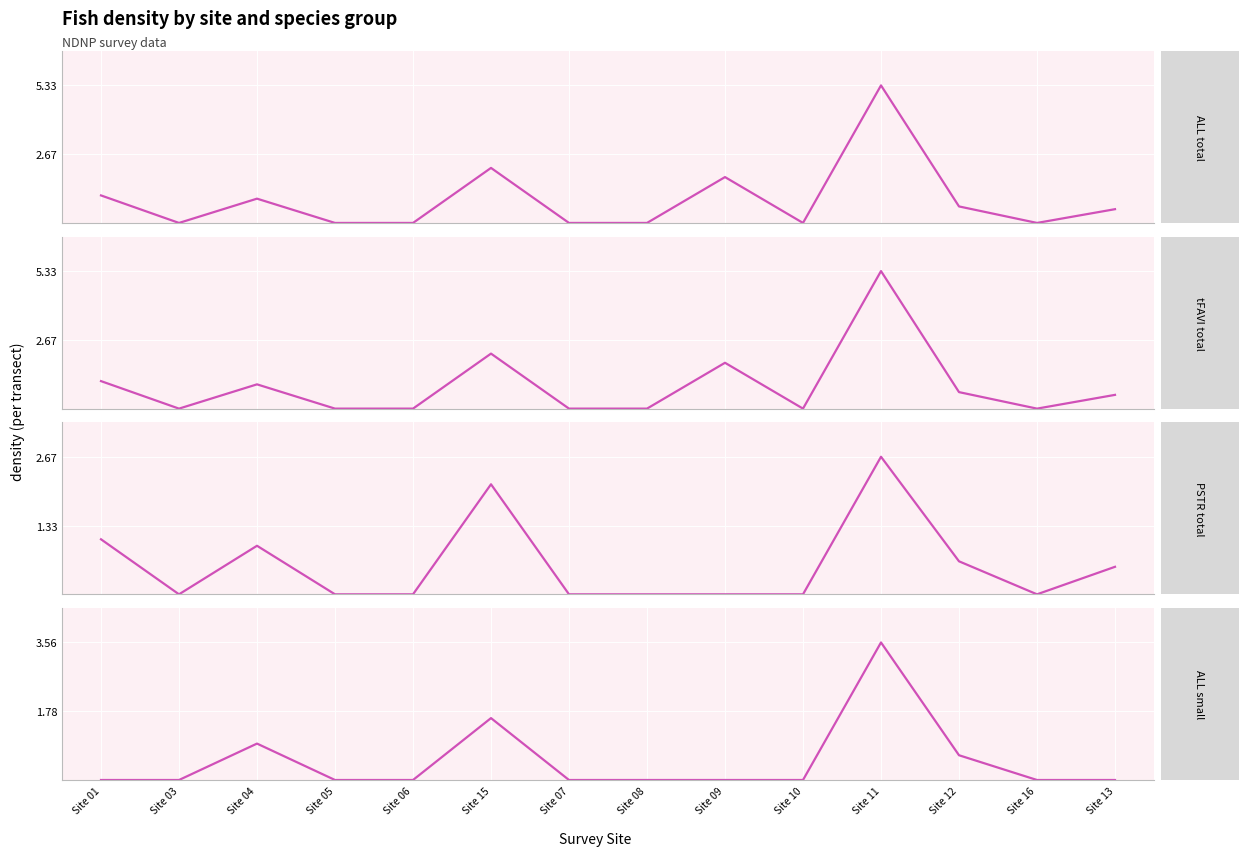

Where is the first local minimum for PSTRtotal?

Site 03